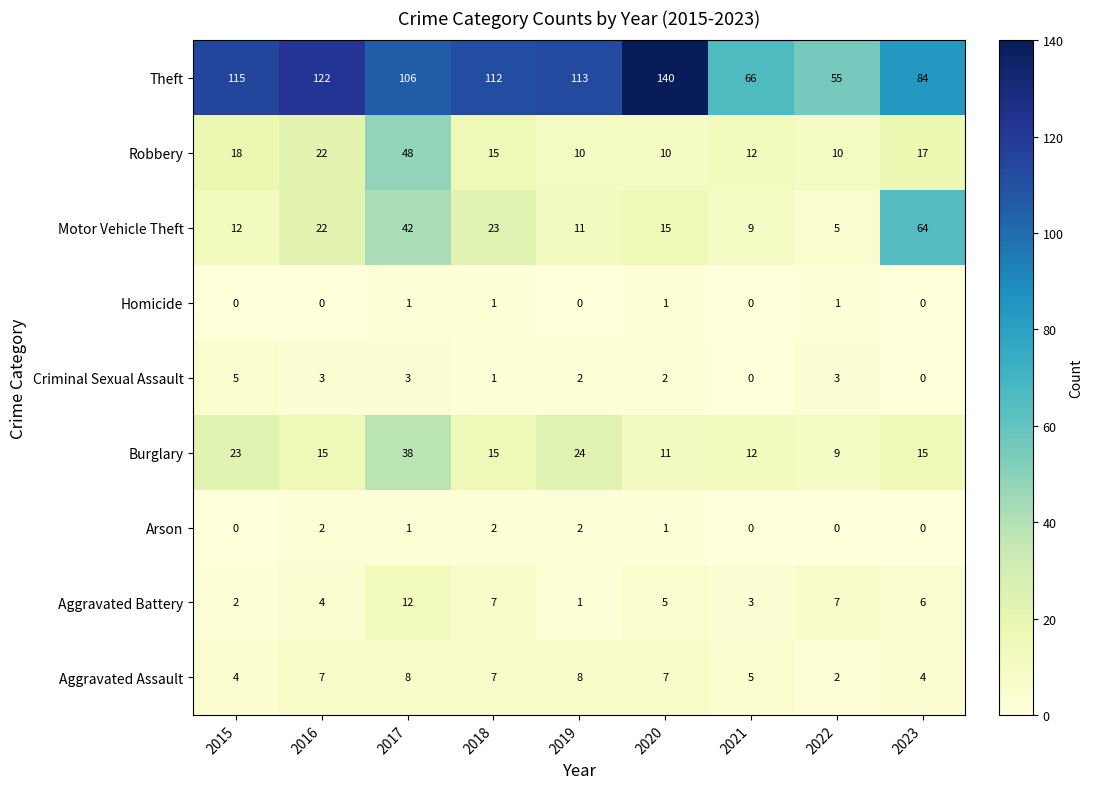

At which category is the sum across all series the highest?

2017